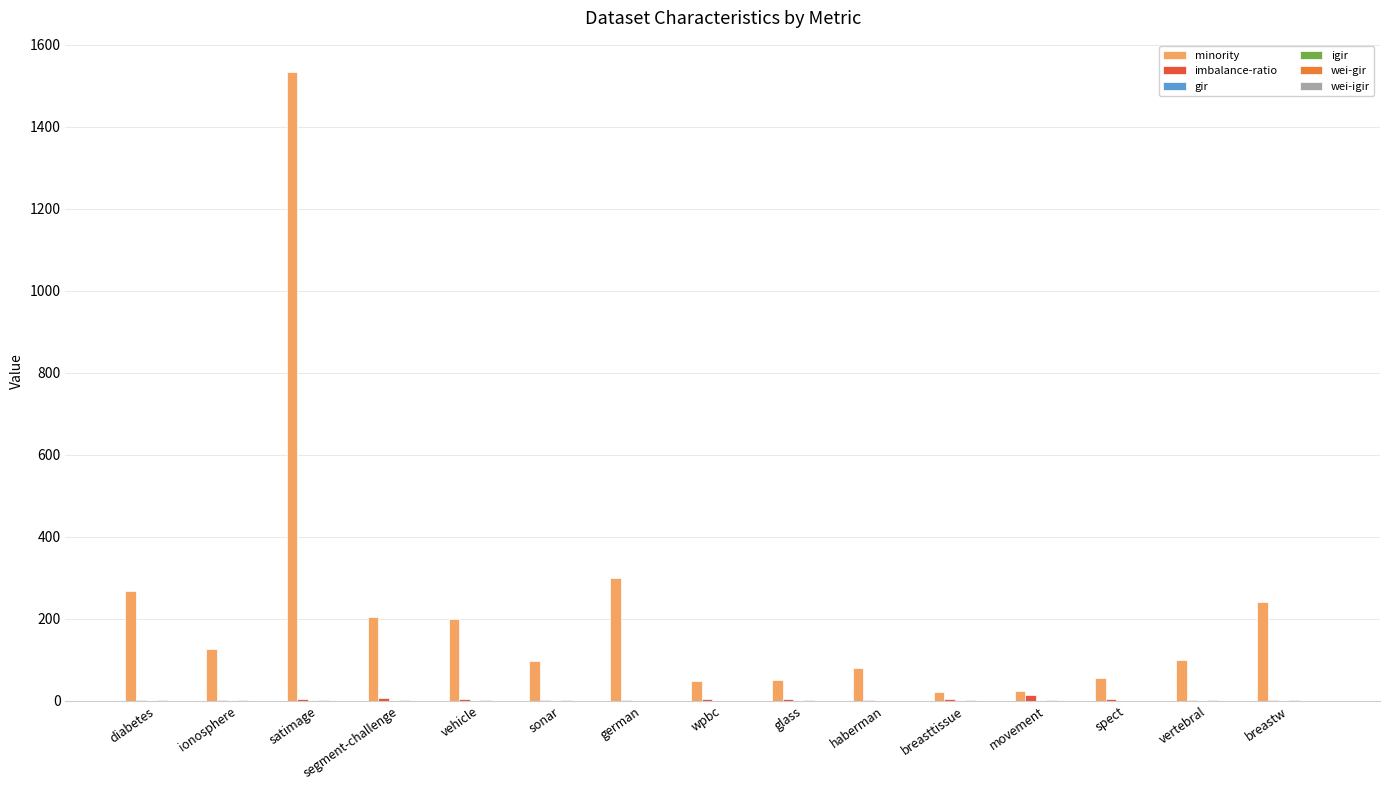

At which category is the sum across all series the highest?

satimage